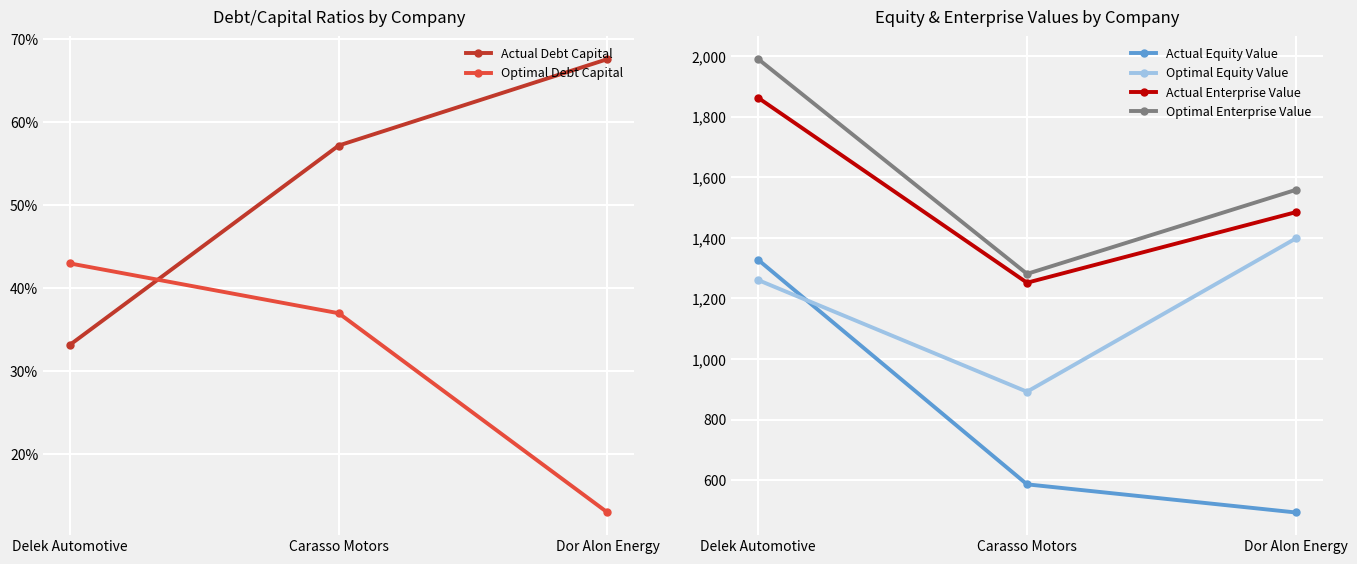

At which category is the sum across all series the highest?

Delek Automotive